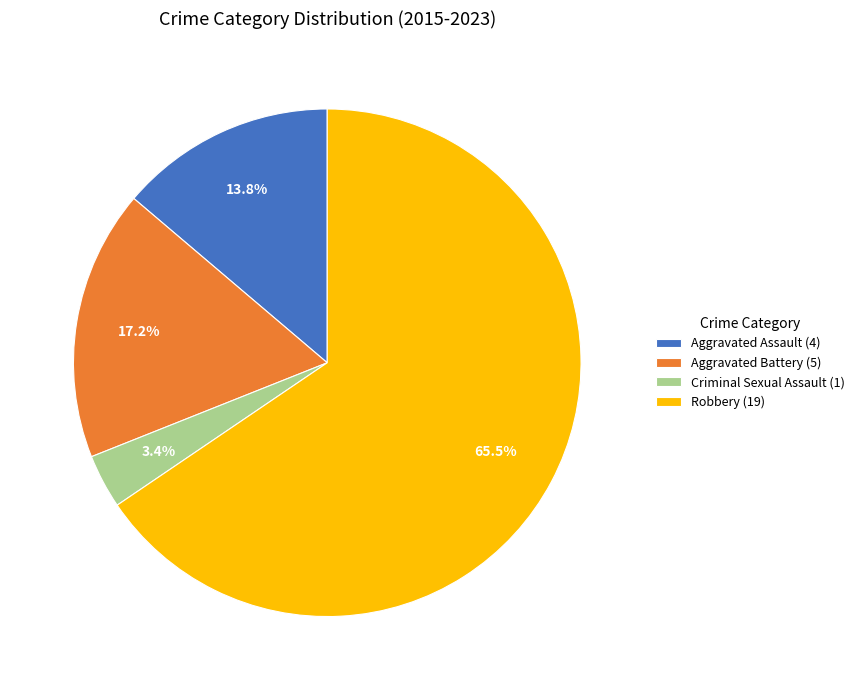

Combined, what portion of the pie is Criminal Sexual Assault and Robbery?

69.0%